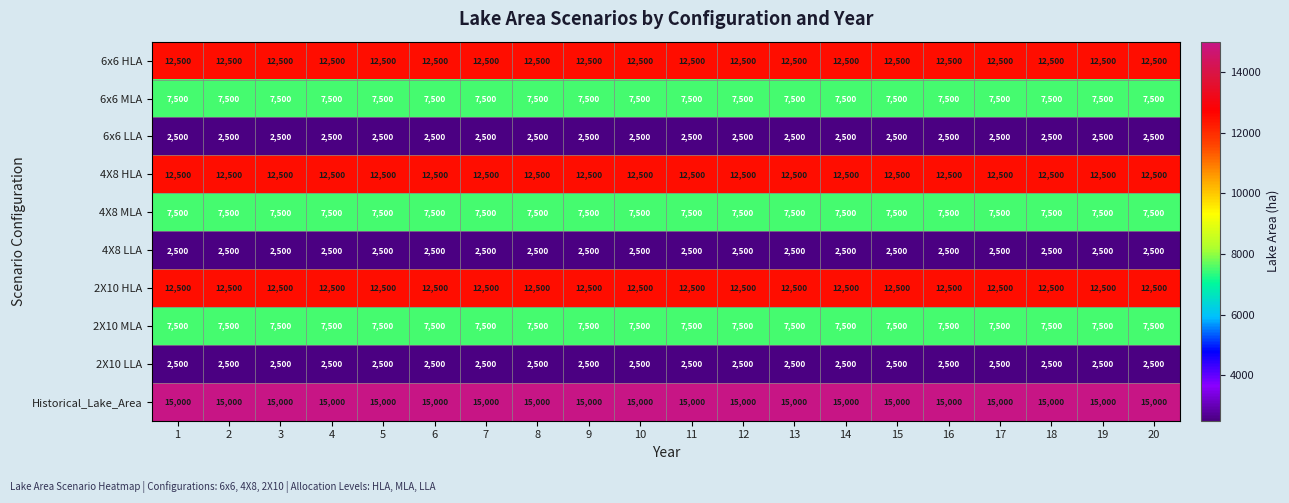

How many data points does each series have?

20